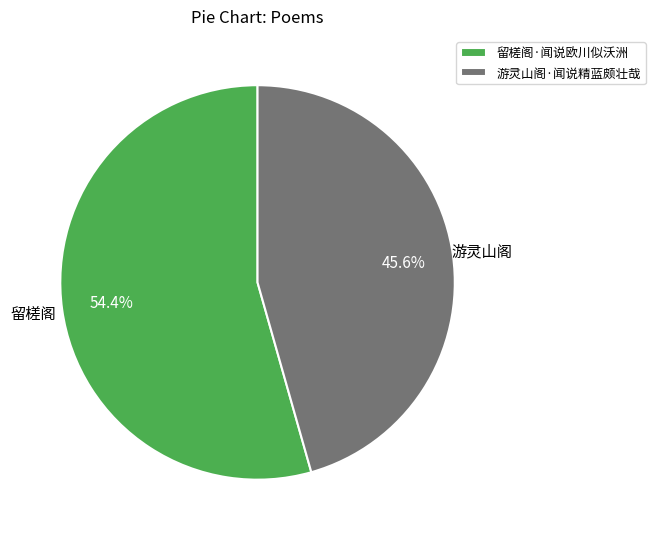

Which has a higher value, 留槎阁·闻说欧川似沃洲 or 游灵山阁·闻说精蓝颇壮哉?

留槎阁·闻说欧川似沃洲